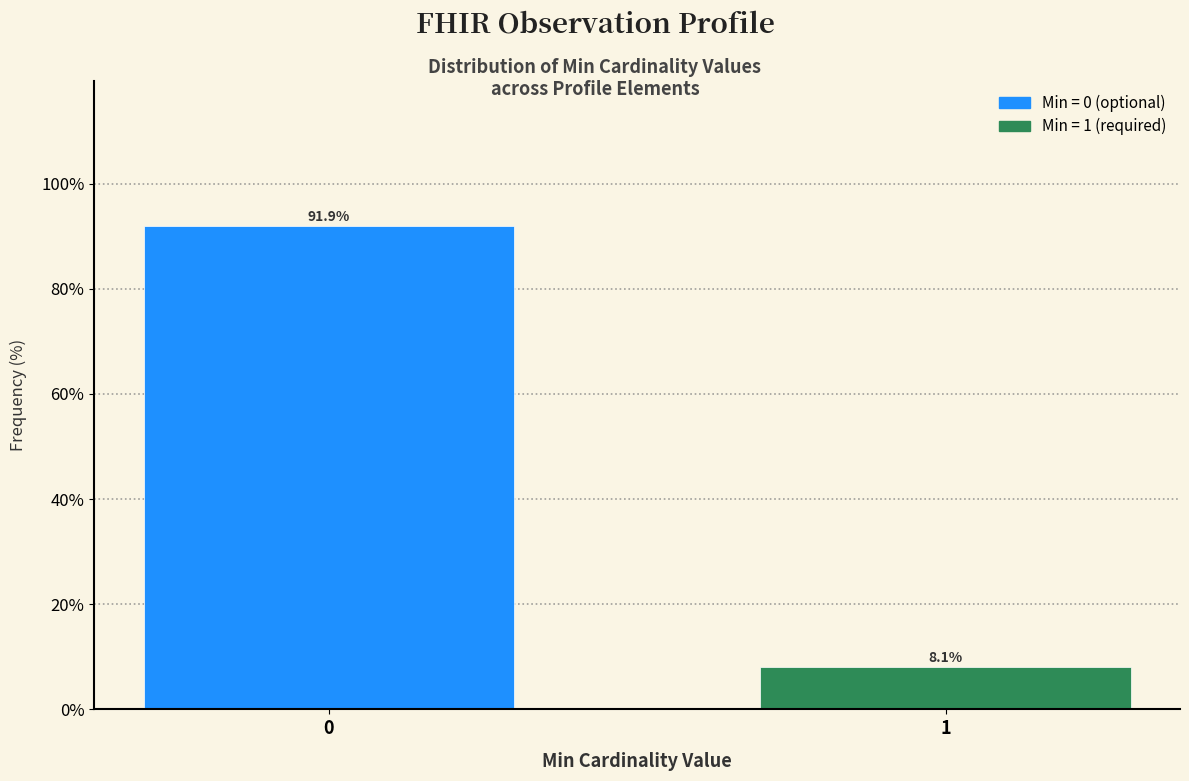

Reading left to right, extract all data points from this chart.

0=91.9	1=8.1